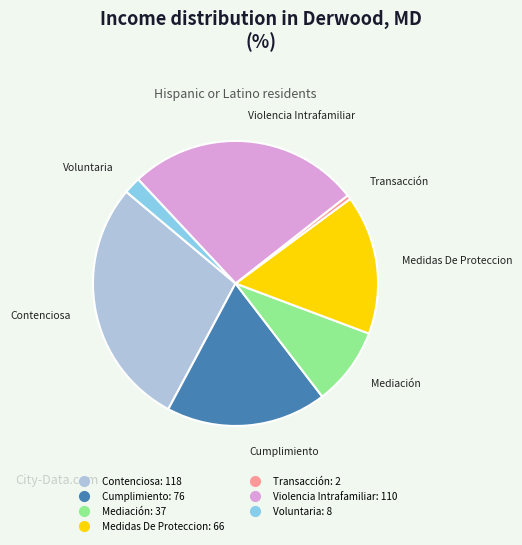

Rank the categories by value from lowest to highest.

Transacción, Voluntaria, Mediación, Medidas De Proteccion, Cumplimiento, Violencia Intrafamiliar, Contenciosa